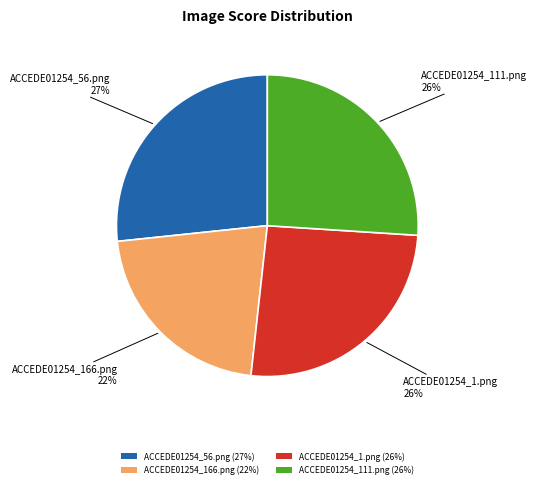

To the nearest percent, what is the difference between the ACCEDE01254_56.png and ACCEDE01254_166.png slice percentages?

5%